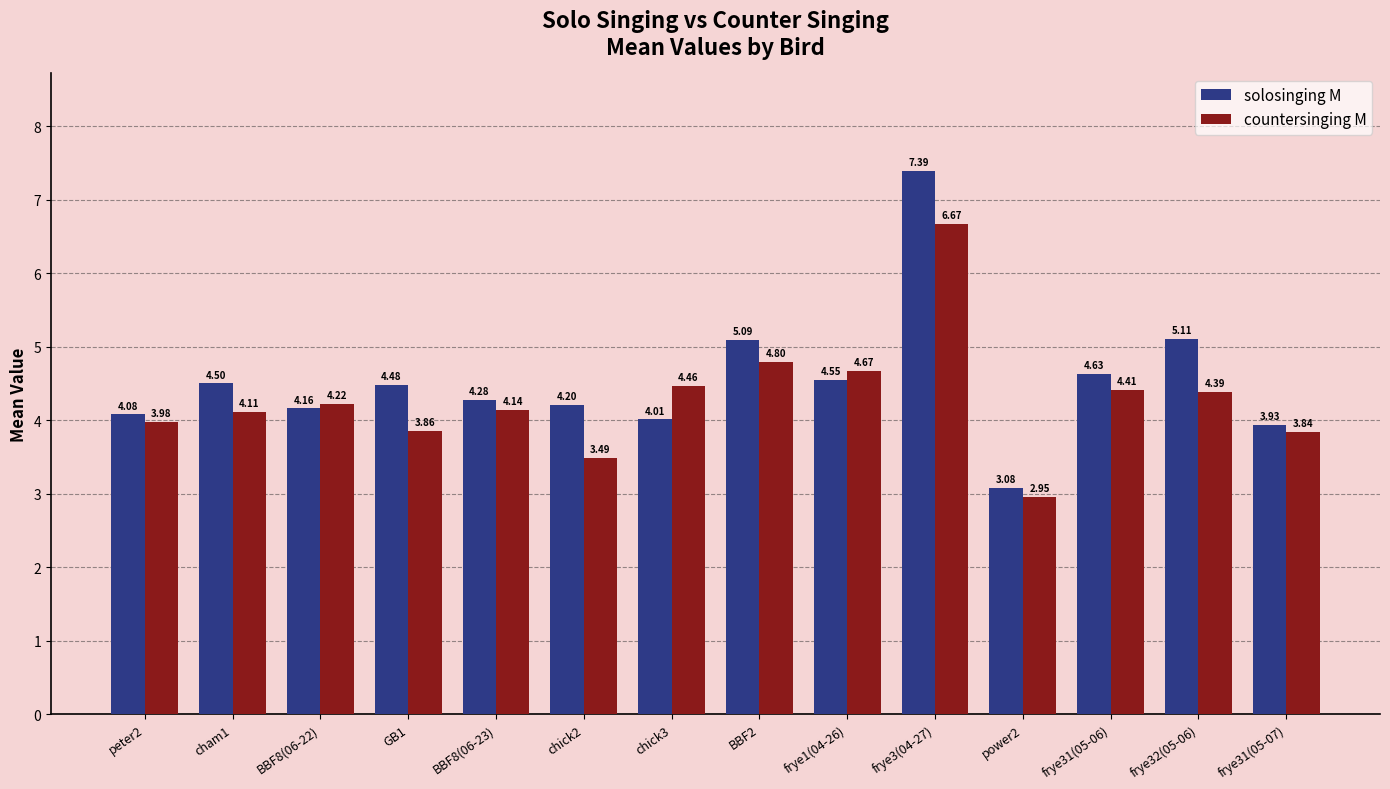

Which category has the lowest value in the solosinging M series?

power2